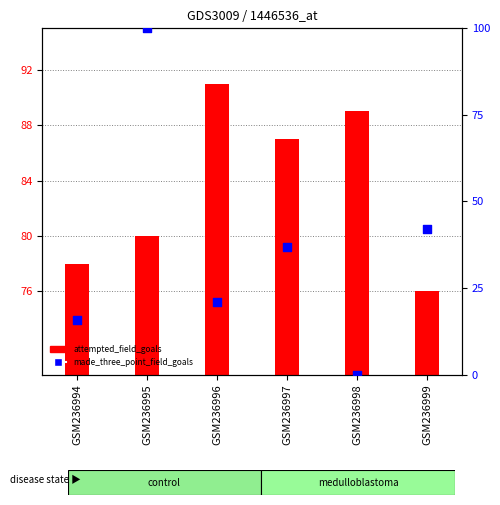

What is the change in value from GSM236996 to GSM236998?

-21.1